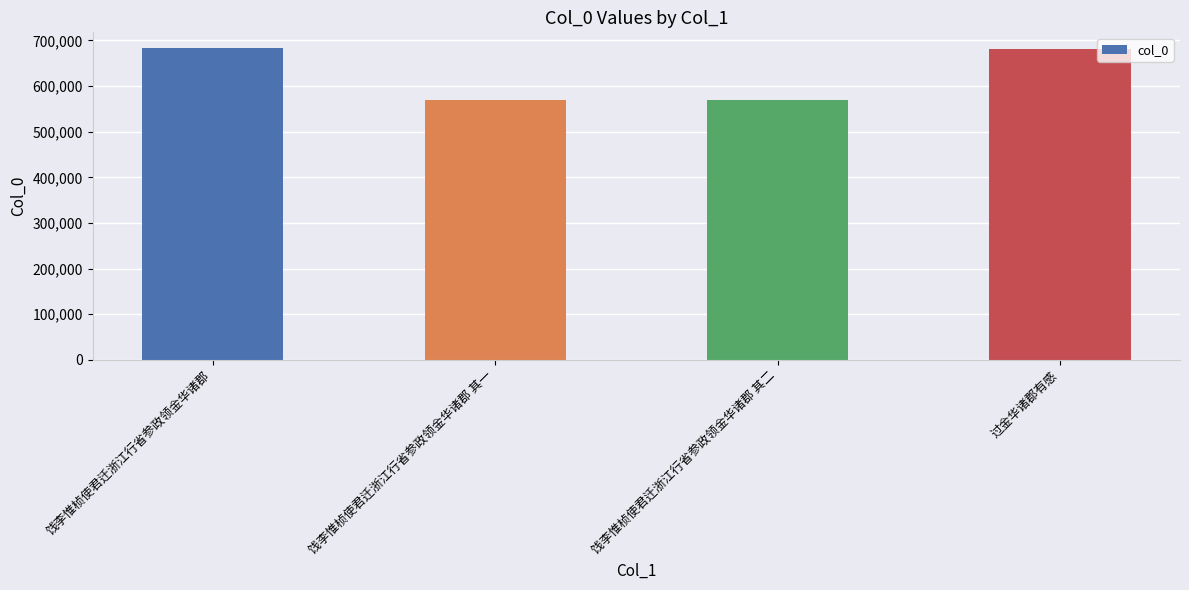

What is the difference between the second highest and second lowest values?

111427